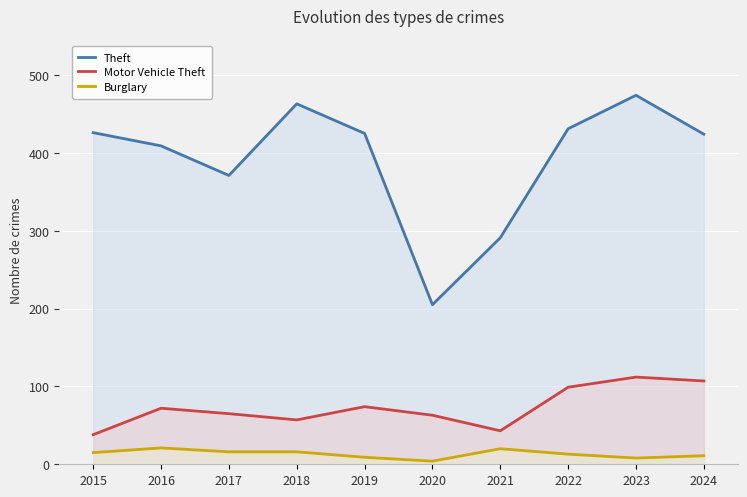

At which category does the chart reach its peak across all series?

2023